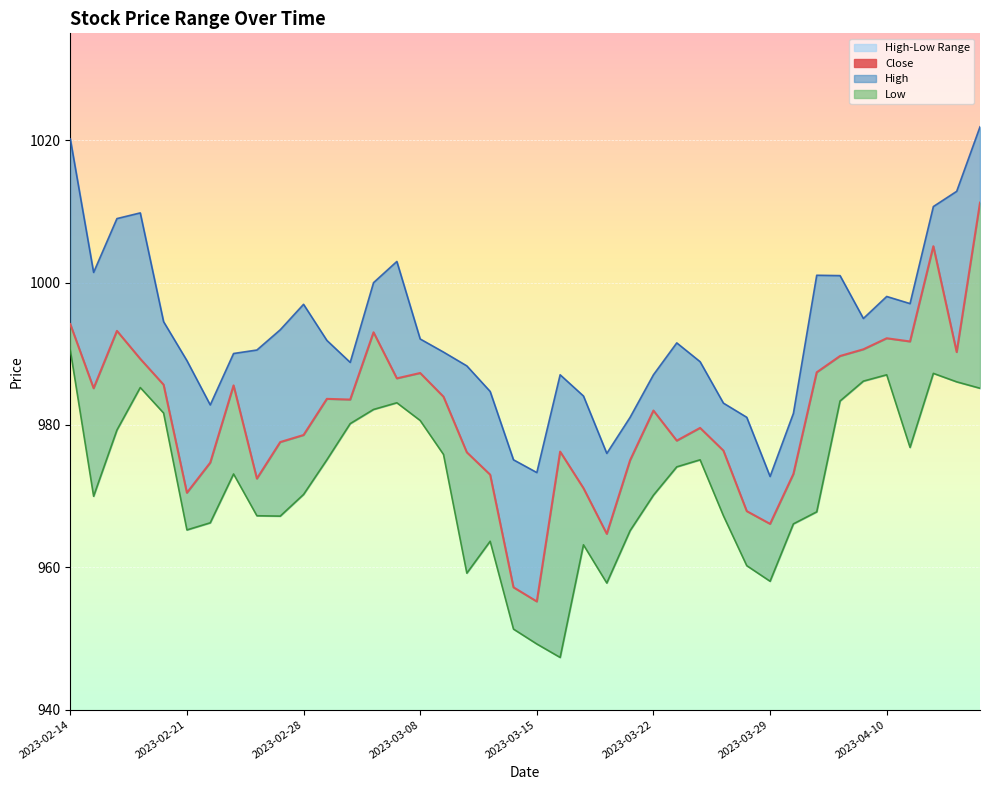

What is the maximum value for Low_line?

990.5